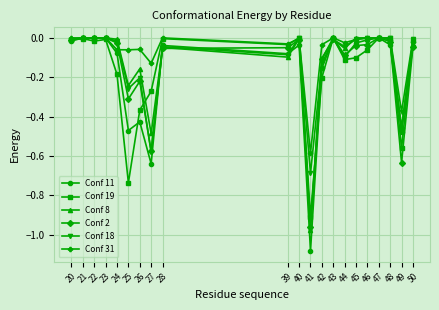

True or false: Conf 2 has more than 1 interior local peaks.

True